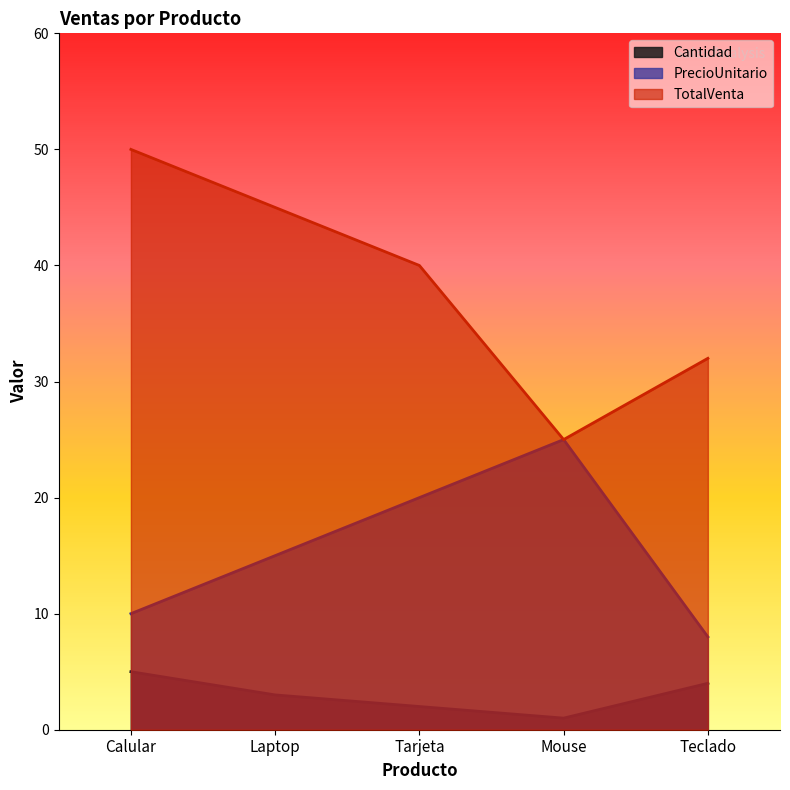

Is it true that TotalVenta equals 50 at Calular?

True